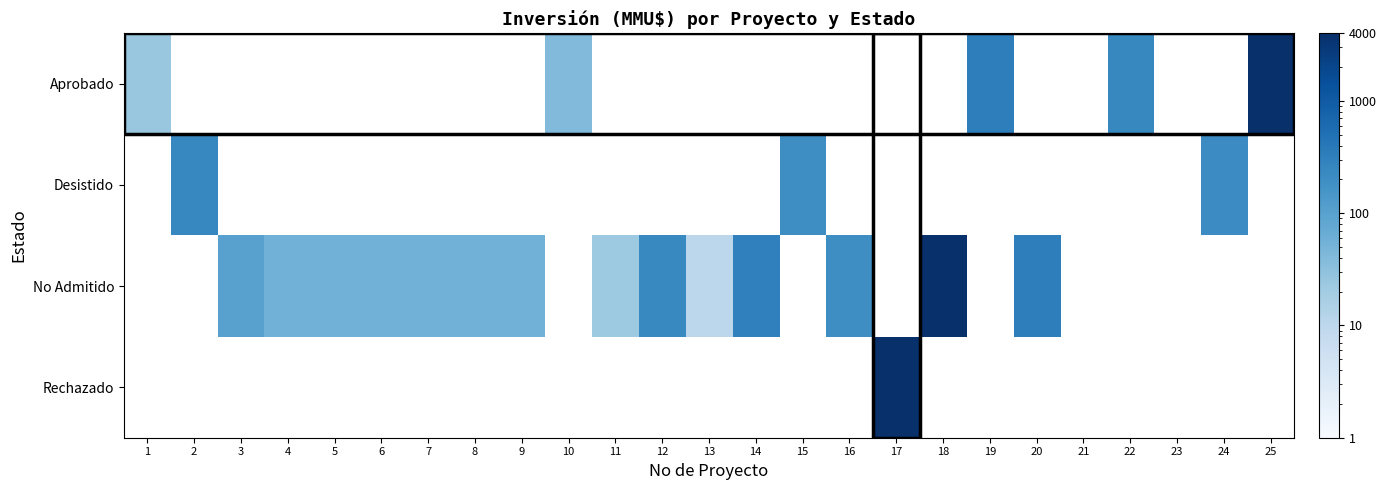

True or false: Aprobado has a value of 330.0 at 19.

True